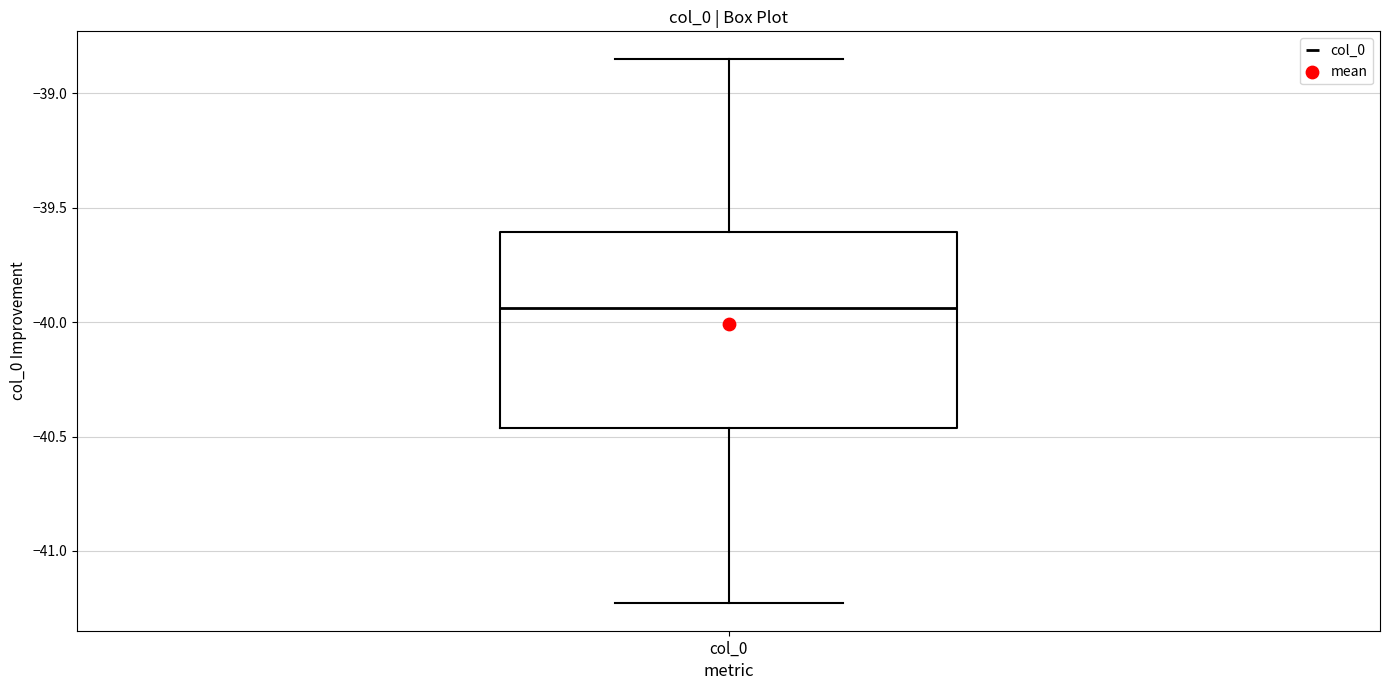

Where is the lower edge of the box for col_0 on the y-axis? The values are not printed on the chart, so give them approximately, as read against the axis.

-40.45